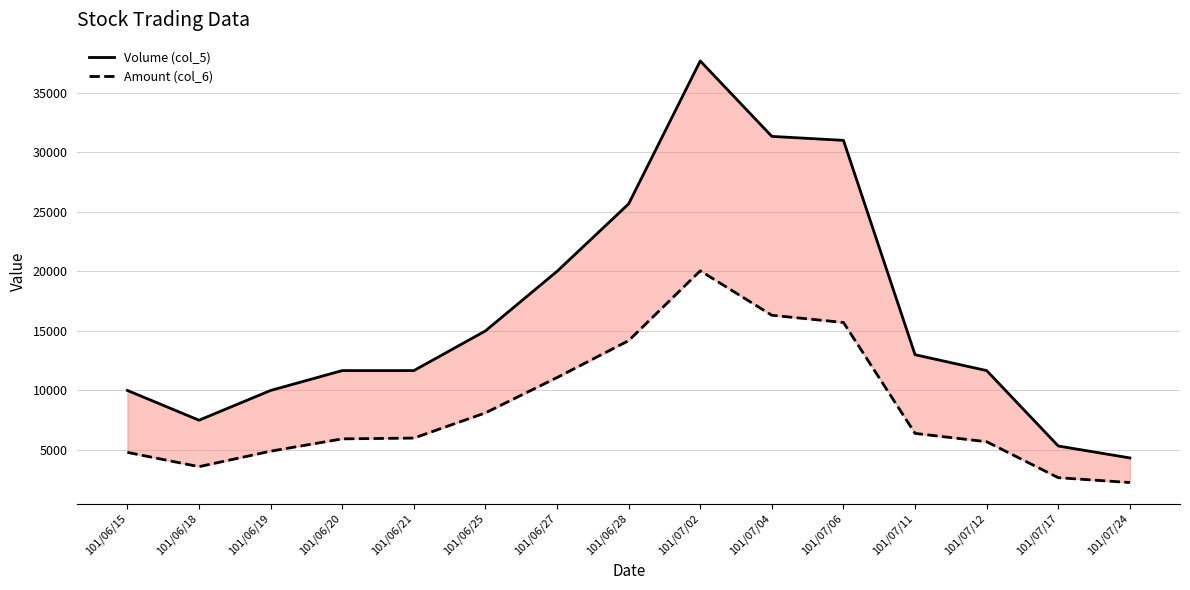

Reading left to right, list all the values displayed in this chart.

Volume (col_5): 101/06/15=10000.0	101/06/18=7500.0	101/06/19=10000.0	101/06/20=11666.7	101/06/21=11666.7	101/06/25=15000.0	101/06/27=20000.0	101/06/28=25666.7	101/07/02=37666.7	101/07/04=31333.3	101/07/06=31000.0	101/07/11=13000.0	101/07/12=11666.7	101/07/17=5333.3	101/07/24=4333.3
Amount (col_6): 101/06/15=4800.0	101/06/18=3600.0	101/06/19=4900.0	101/06/20=5933.3	101/06/21=6000.0	101/06/25=8116.7	101/06/27=11083.3	101/06/28=14183.3	101/07/02=20046.7	101/07/04=16313.3	101/07/06=15706.7	101/07/11=6393.3	101/07/12=5693.3	101/07/17=2673.3	101/07/24=2266.7